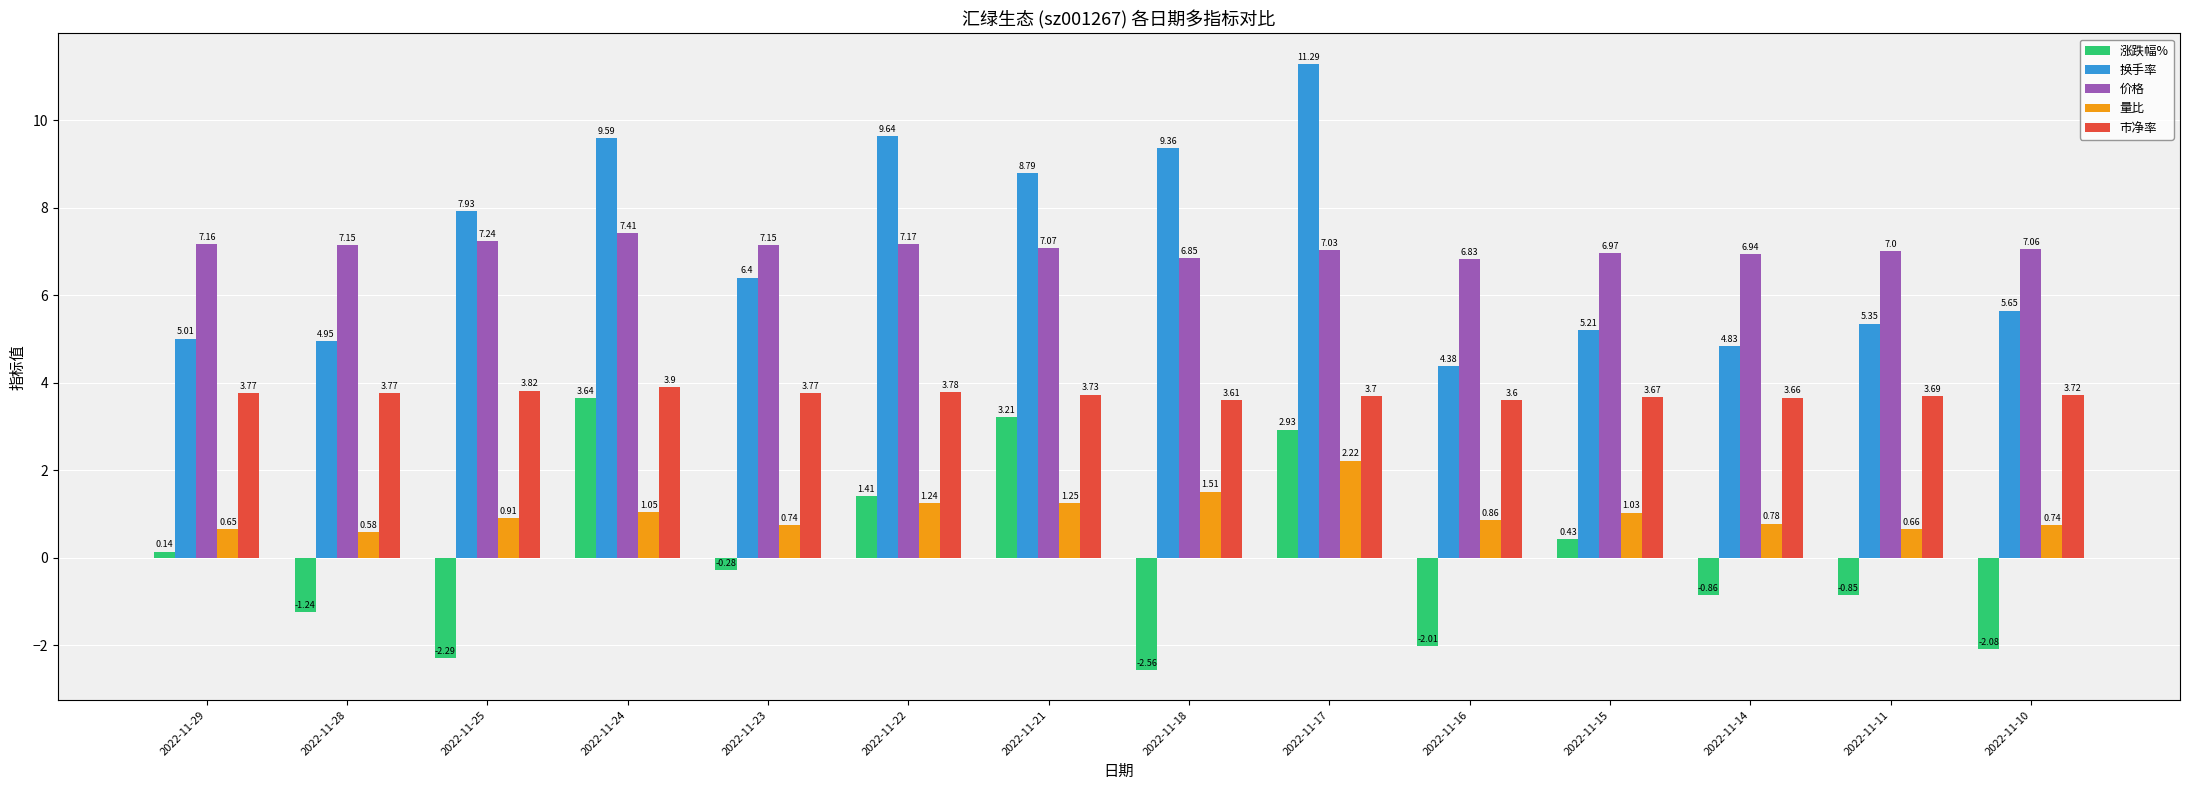

What is the difference between the maximum and second lowest values in the 换手率 series?

6.5